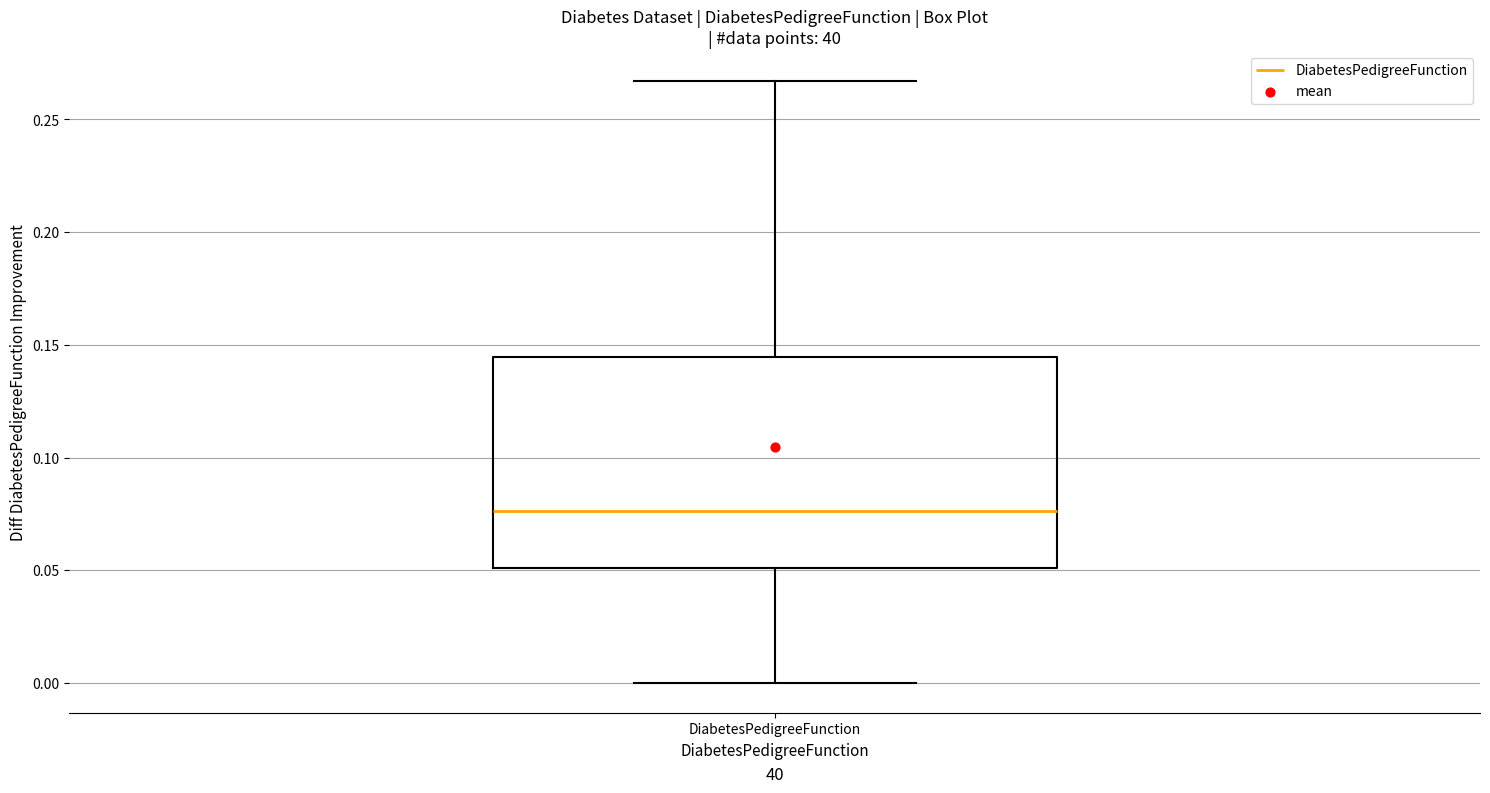

Transcribe this box plot: give where the median line is, the range the box spans, and where the two whiskers end, as read against the y-axis. The values are not printed on the chart, so give them approximately, as read against the axis.

median 0.075, box 0.050 to 0.145, whiskers 0.000 to 0.265